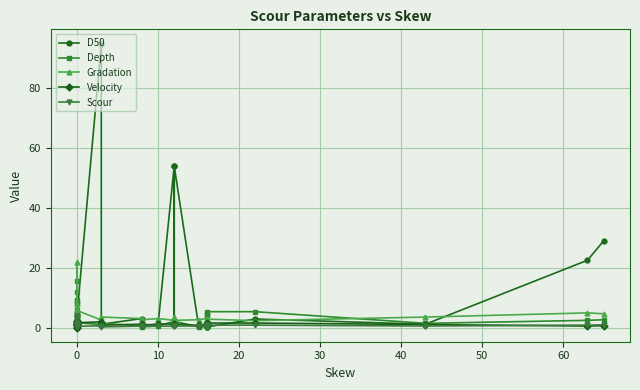

What is the approximate value of Velocity at 0?

1.6